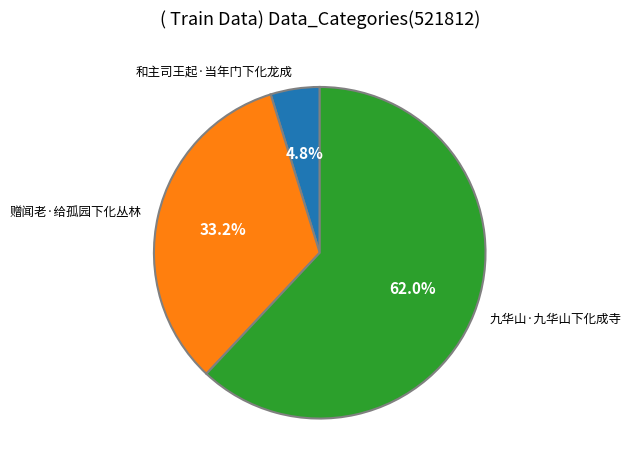

True or false: 九华山·九华山下化成寺 accounts for 71% of the total.

False